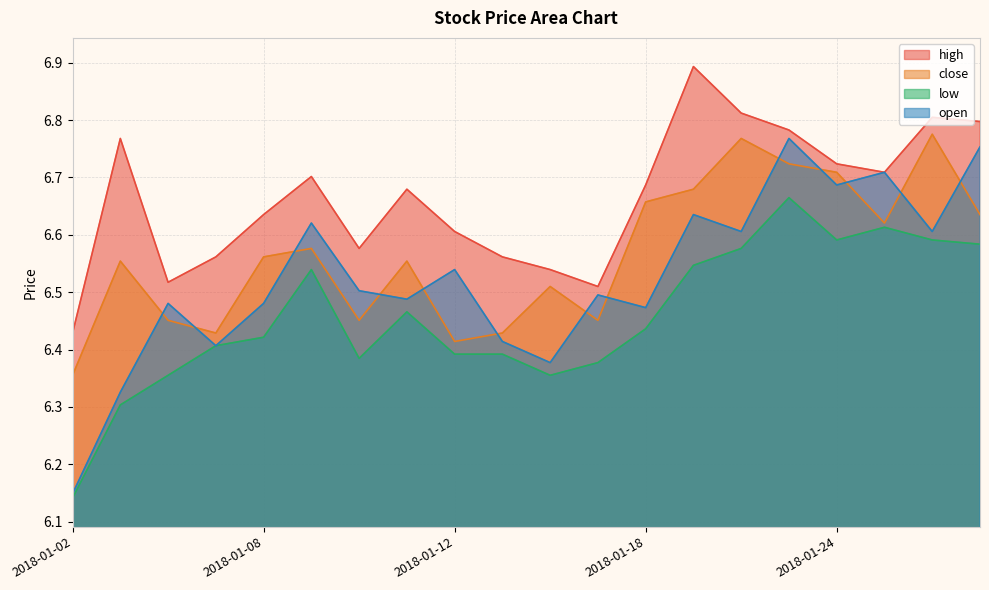

The value of high at 2018-01-03 is 2.2. True or false?

False